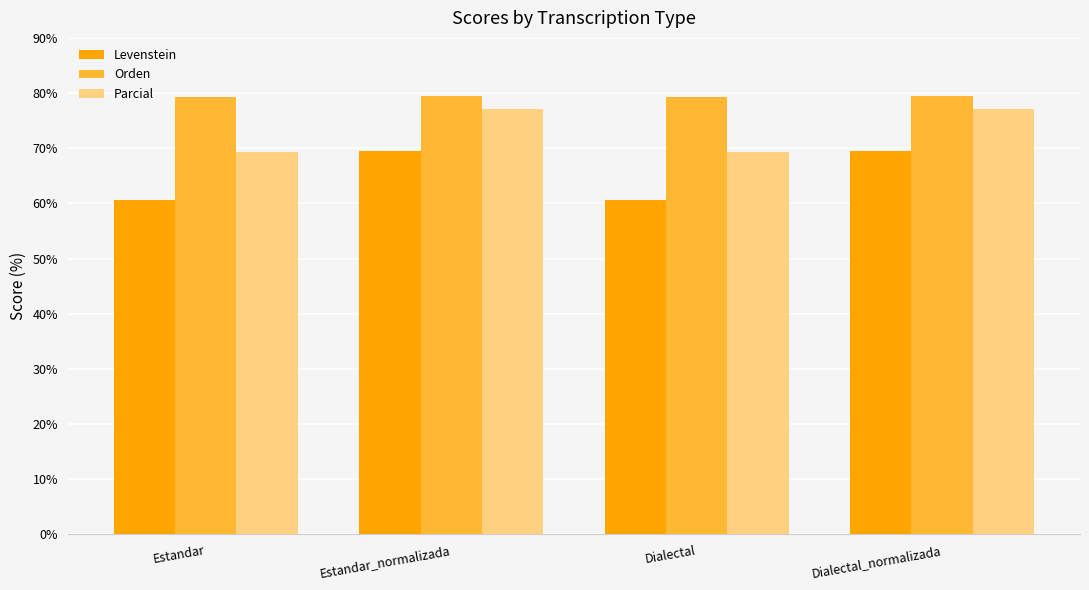

Where does the Levenstein series first go above 69?

Estandar_normalizada